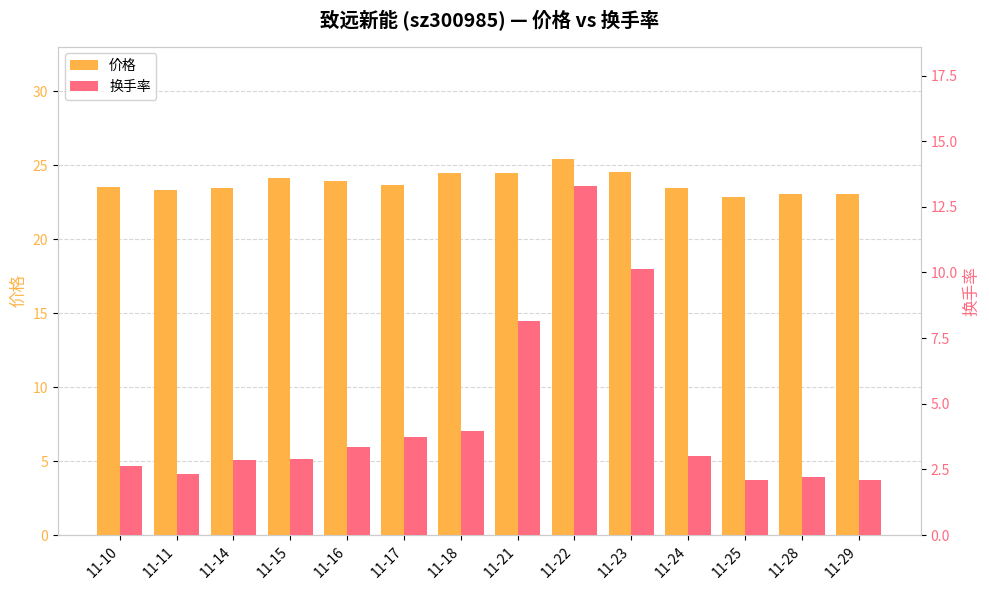

Between 11-14 and 11-22, which series saw the biggest shift?

换手率